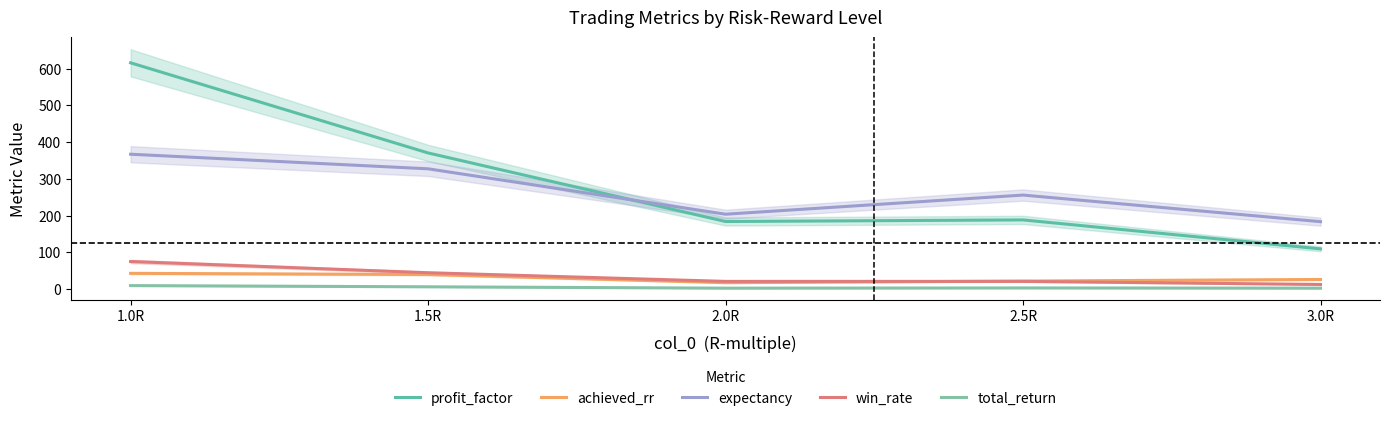

Rank the categories by total_return value from lowest to highest.

2.0R, 3.0R, 2.5R, 1.5R, 1.0R